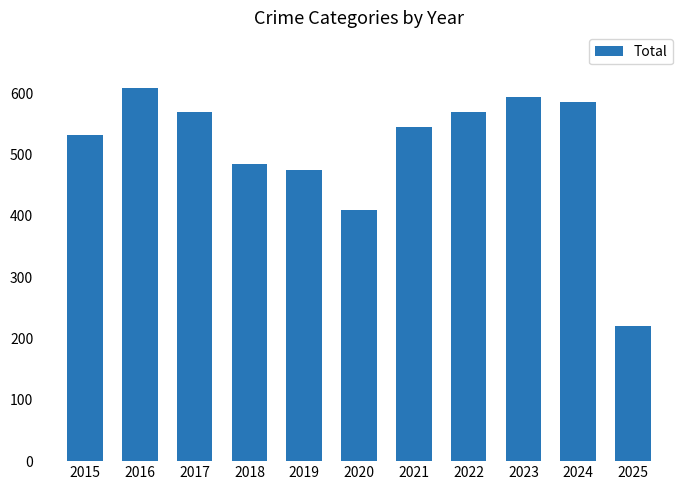

What is the approximate value at 2016, to the nearest 10?

610